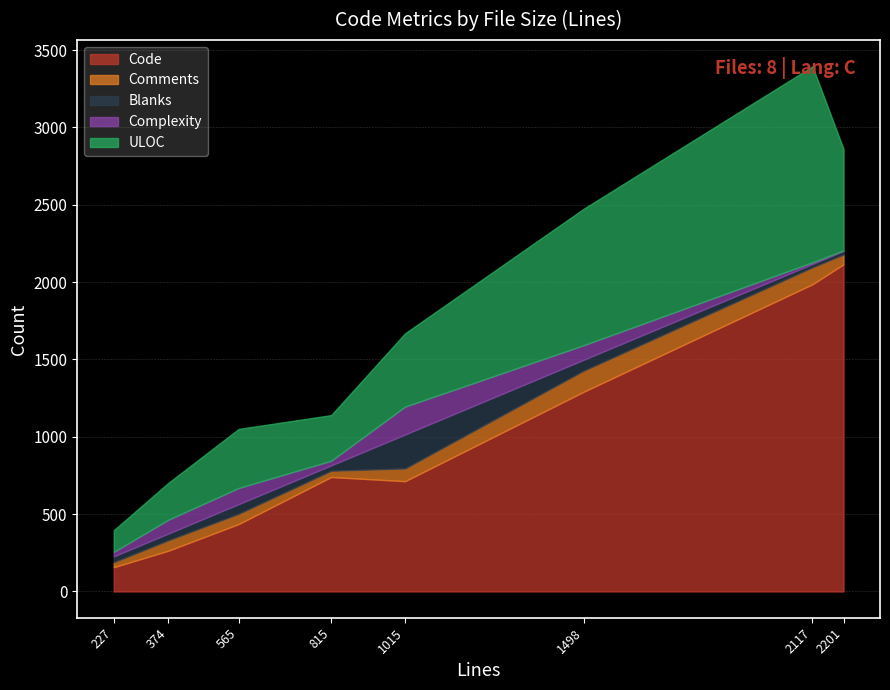

Count the number of categories in the chart.

8